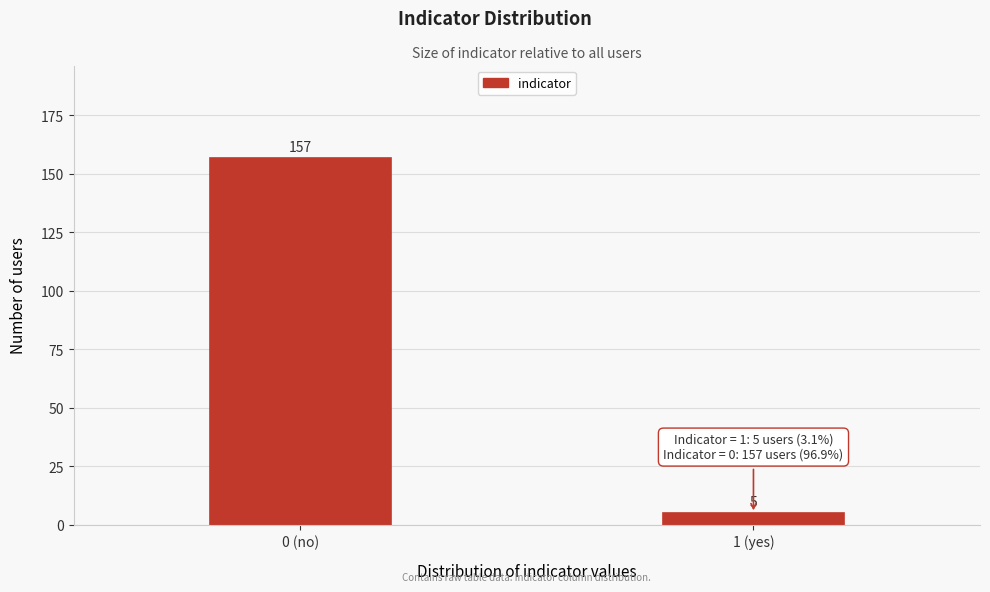

Reading left to right, what are all the values shown in this chart?

157	5